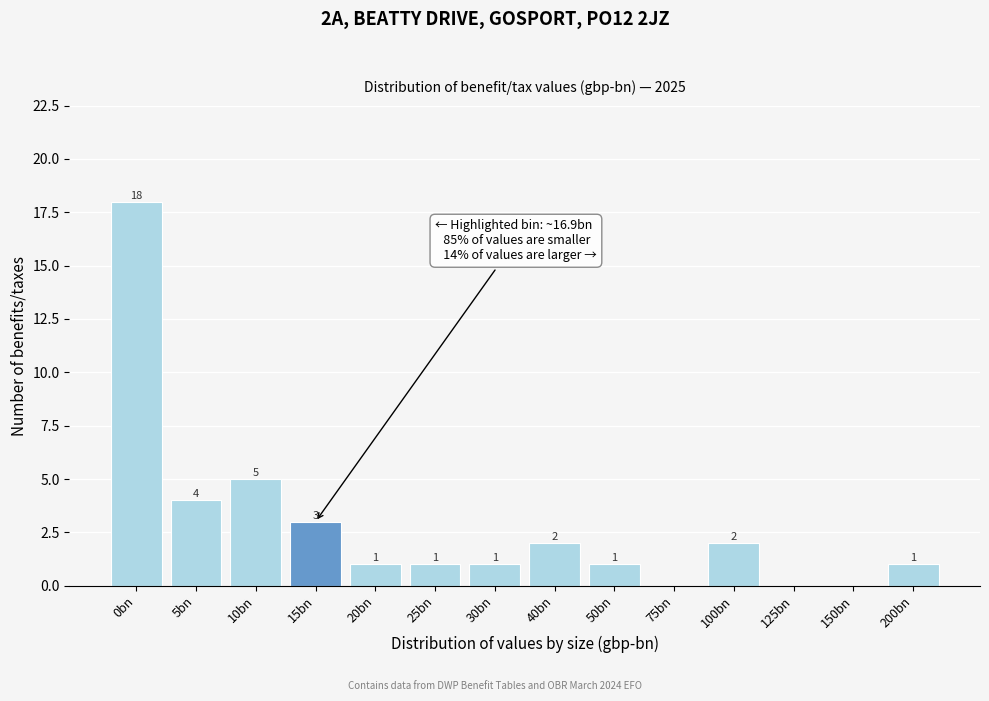

Reading left to right, extract all data points from this chart.

0bn=18	5bn=4	10bn=5	15bn=3	20bn=1	25bn=1	30bn=1	40bn=2	50bn=1	75bn=0	100bn=2	125bn=0	150bn=0	200bn=1